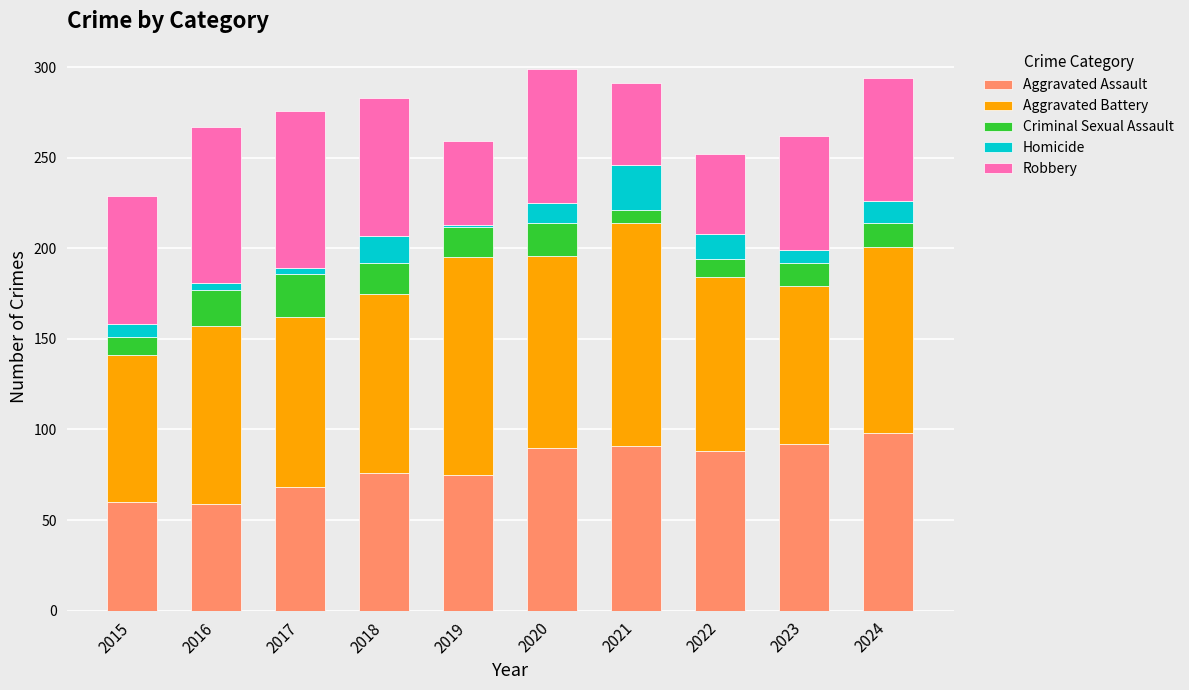

What is the maximum value for Aggravated Assault?

98